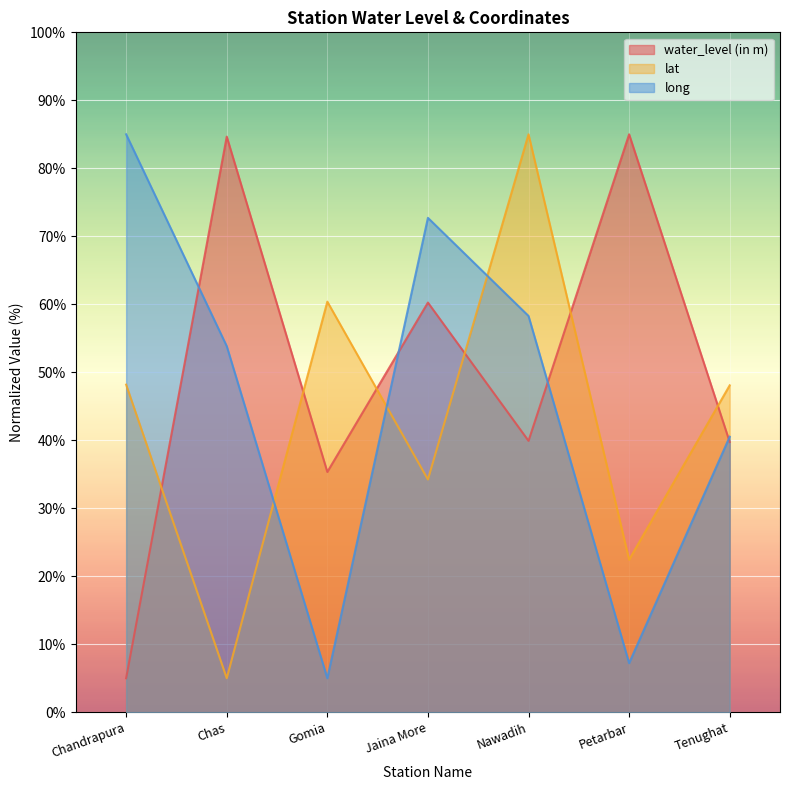

How many values in the water_level (in m) series exceed 39?

5